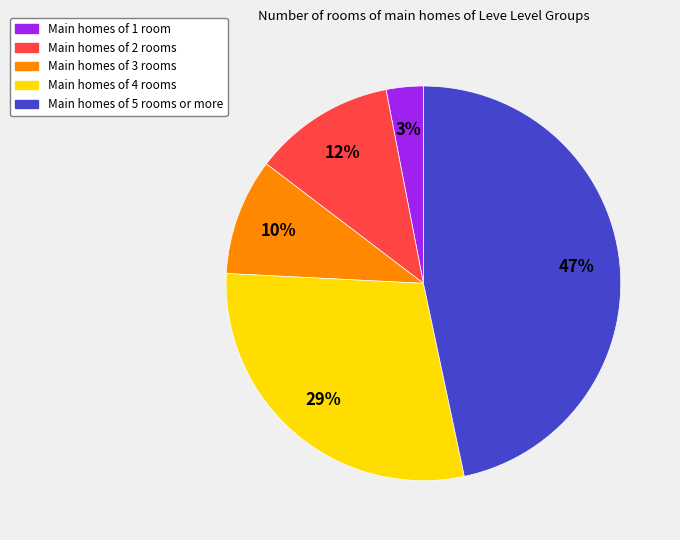

Is there a majority slice in this chart?

No